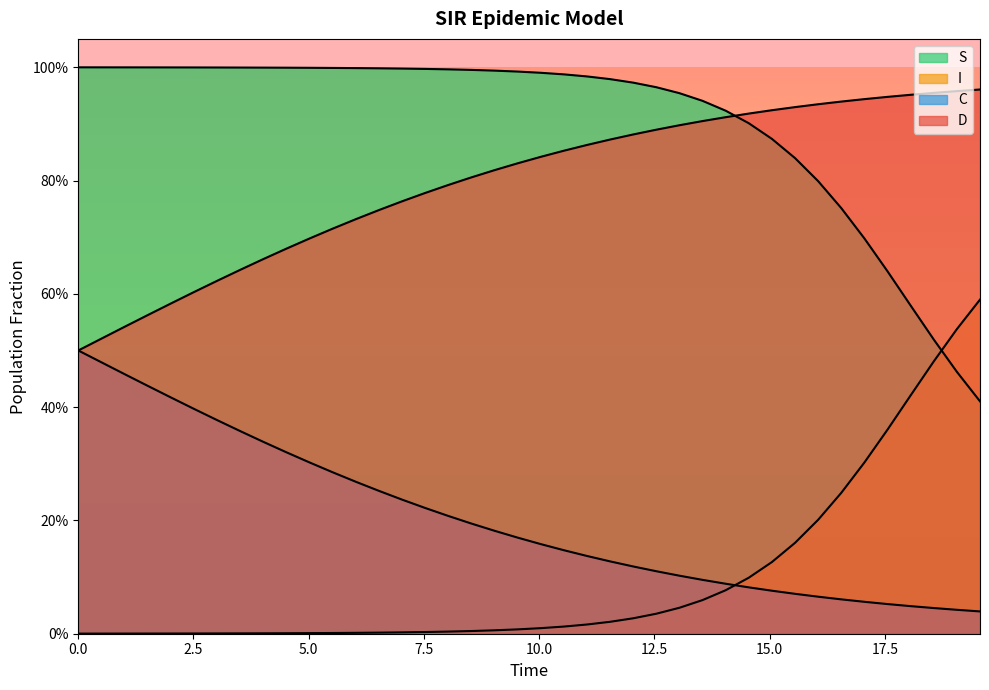

Reading right to left, what are all the values shown in this chart?

S: 0.4	0.5	0.5	0.6	0.6	0.7	0.8	0.8	0.8	0.9	0.9	0.9	0.9	1.0	1.0	1.0	1.0	1.0	1.0	1.0	1.0	1.0	1.0	1.0	1.0	1.0	1.0	1.0	1.0	1.0	1.0	1.0	1.0	1.0	1.0	1.0	1.0	1.0	1.0	1.0
I: 0.6	0.5	0.5	0.4	0.4	0.3	0.2	0.2	0.2	0.1	0.1	0.1	0.1	0.0	0.0	0.0	0.0	0.0	0.0	0.0	0.0	0.0	0.0	0.0	0.0	0.0	0.0	0.0	0.0	0.0	0.0	0.0	0.0	0.0	0.0	0.0	0.0	0.0	0.0	0.0
C: 0.0	0.0	0.0	0.0	0.1	0.1	0.1	0.1	0.1	0.1	0.1	0.1	0.1	0.1	0.1	0.1	0.1	0.1	0.1	0.2	0.2	0.2	0.2	0.2	0.2	0.2	0.3	0.3	0.3	0.3	0.3	0.3	0.4	0.4	0.4	0.4	0.4	0.5	0.5	0.5
D: 1.0	1.0	1.0	1.0	0.9	0.9	0.9	0.9	0.9	0.9	0.9	0.9	0.9	0.9	0.9	0.9	0.9	0.9	0.9	0.8	0.8	0.8	0.8	0.8	0.8	0.8	0.7	0.7	0.7	0.7	0.7	0.7	0.6	0.6	0.6	0.6	0.6	0.5	0.5	0.5